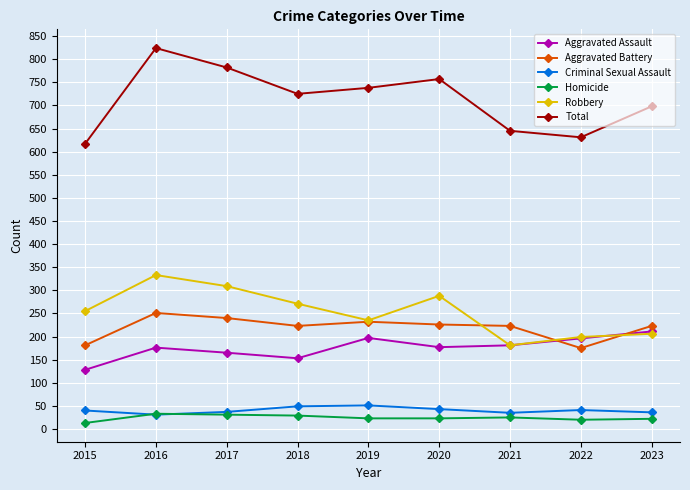

Is the value of Aggravated Battery at 2017 greater than the value of Aggravated Assault at 2018?

Yes